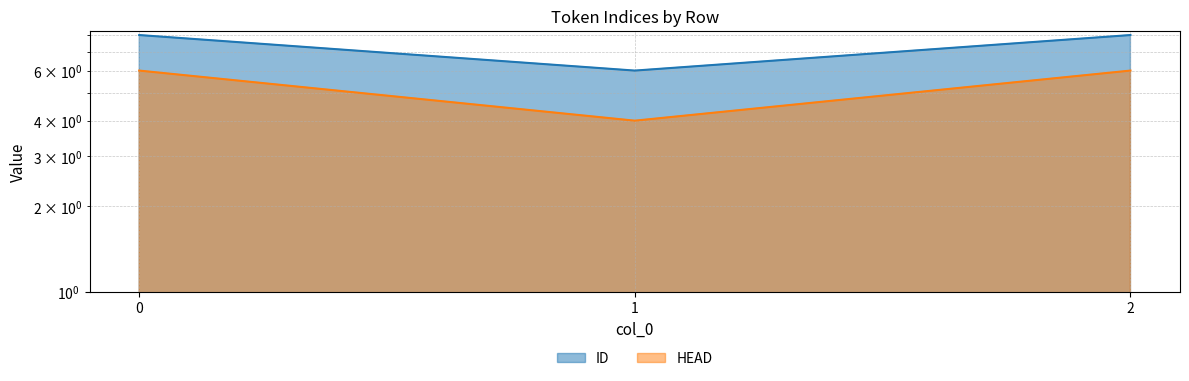

What is the sum of the HEAD values at 1 and 2?

10